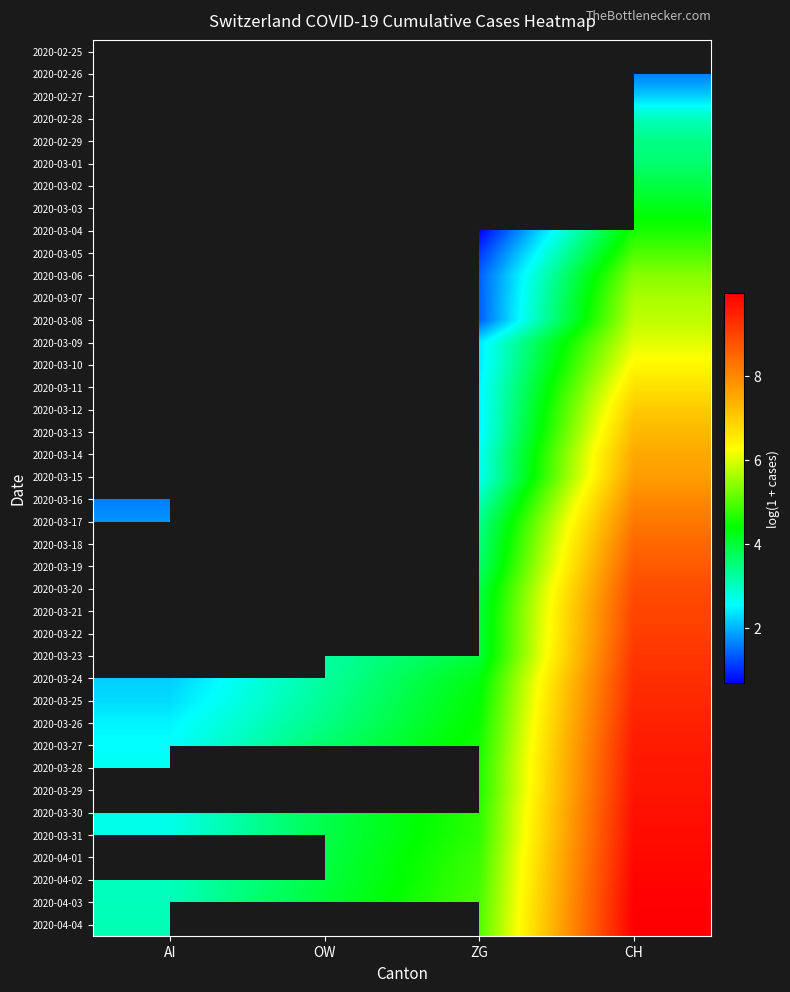

How many data points in 2020-04-01 are less than 4?

1